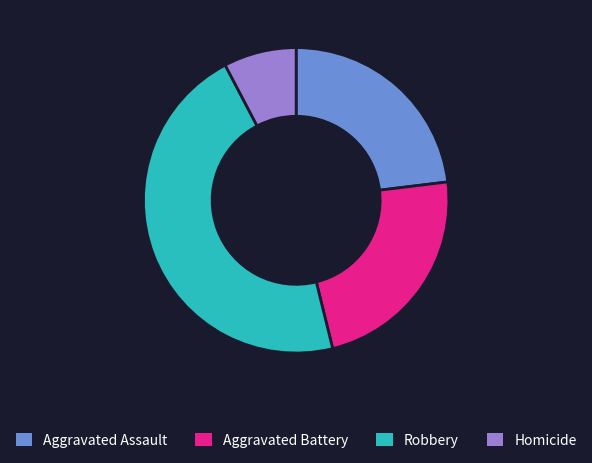

Do Aggravated Assault and Robbery together represent more than half of the pie?

Yes